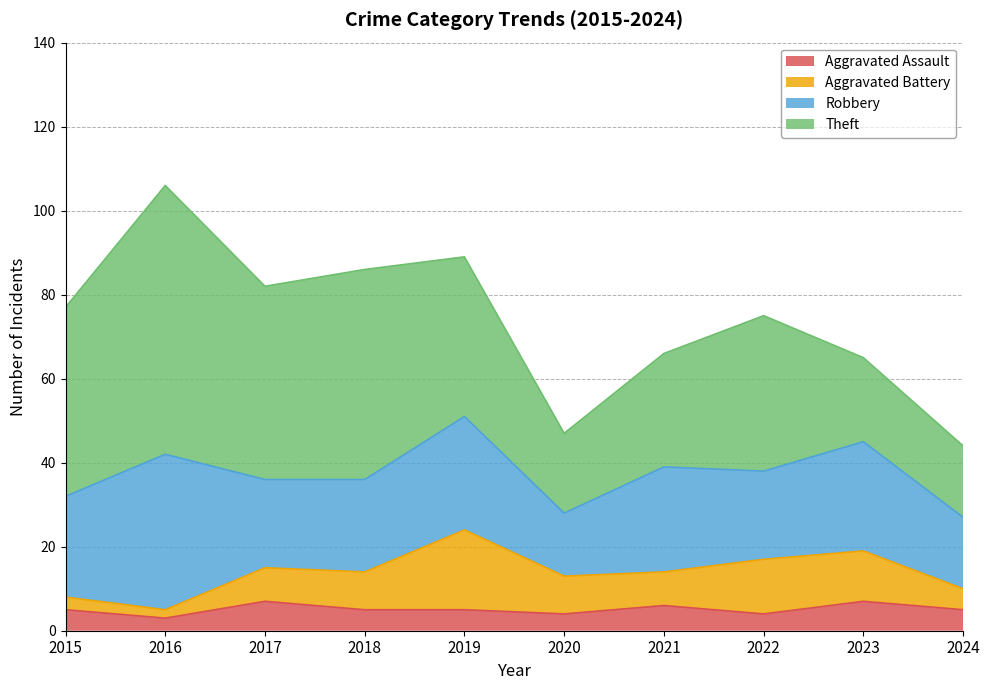

How many lines are shown in the chart?

4